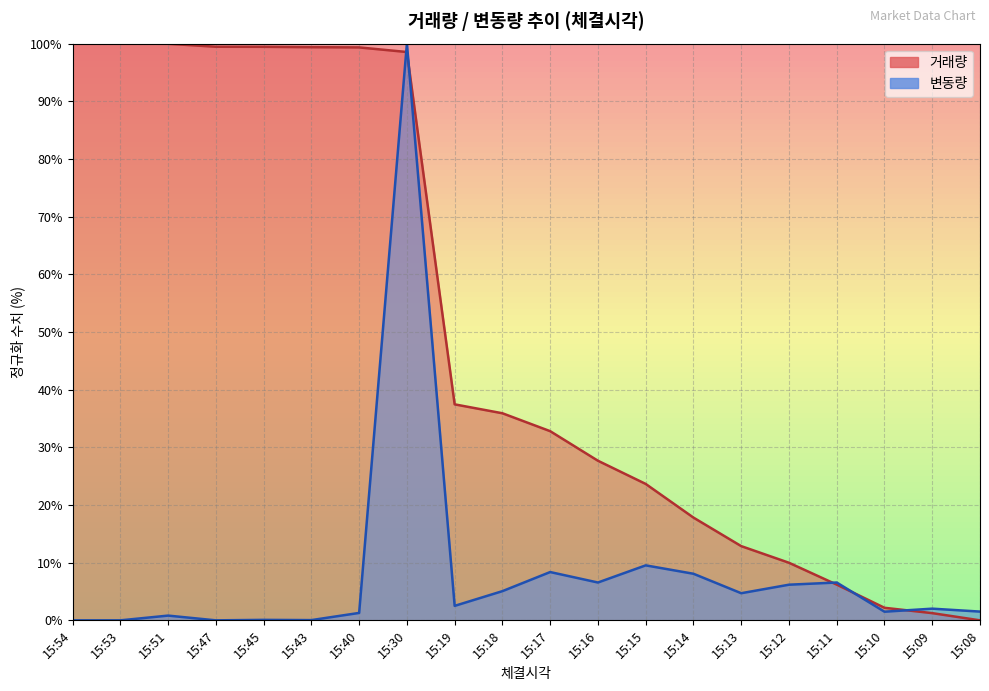

Reading left to right, list all the values displayed in this chart.

거래량: 15:54=100.0	15:53=100.0	15:51=100.0	15:47=99.5	15:45=99.4	15:43=99.4	15:40=99.3	15:30=98.5	15:19=37.5	15:18=35.9	15:17=32.8	15:16=27.7	15:15=23.7	15:14=17.8	15:13=12.9	15:12=10.0	15:11=6.2	15:10=2.2	15:09=1.2	15:08=0.0
변동량: 15:54=0.0	15:53=0.0	15:51=0.8	15:47=0.0	15:45=0.1	15:43=0.0	15:40=1.3	15:30=100.0	15:19=2.5	15:18=5.1	15:17=8.4	15:16=6.6	15:15=9.5	15:14=8.1	15:13=4.7	15:12=6.2	15:11=6.6	15:10=1.5	15:09=2.0	15:08=1.5